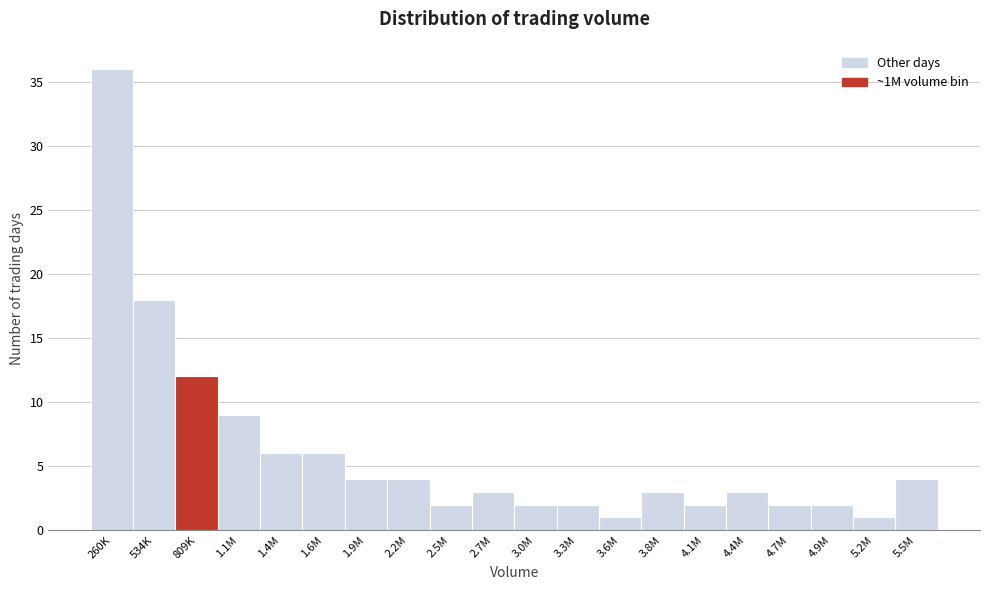

Reading left to right, list all the values displayed in this chart.

36	18	12	9	6	6	4	4	2	3	2	2	1	3	2	3	2	2	1	4